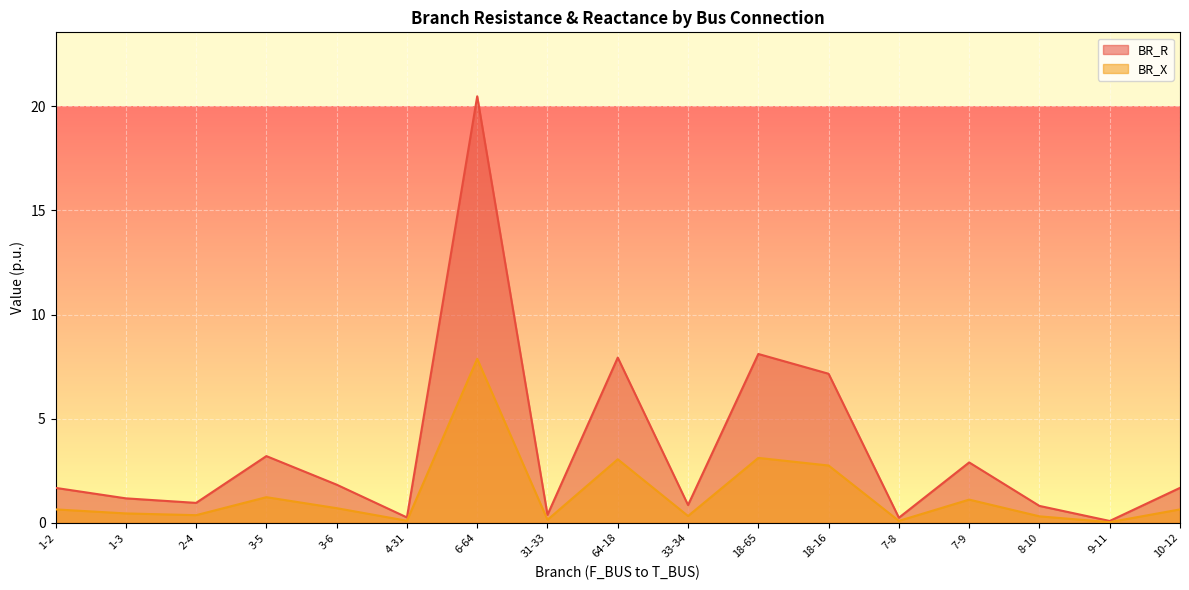

What is the label of the 4th point from the left?

3-5